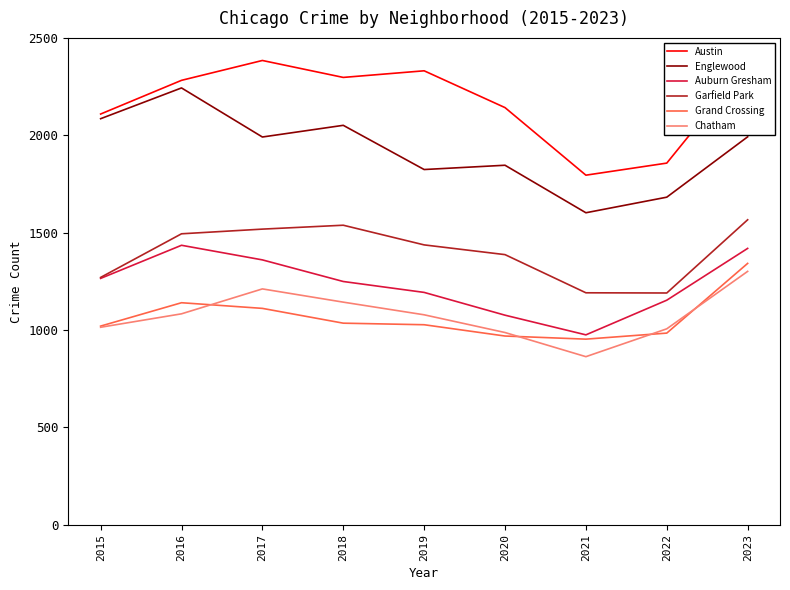

What is the greatest value displayed?

2384